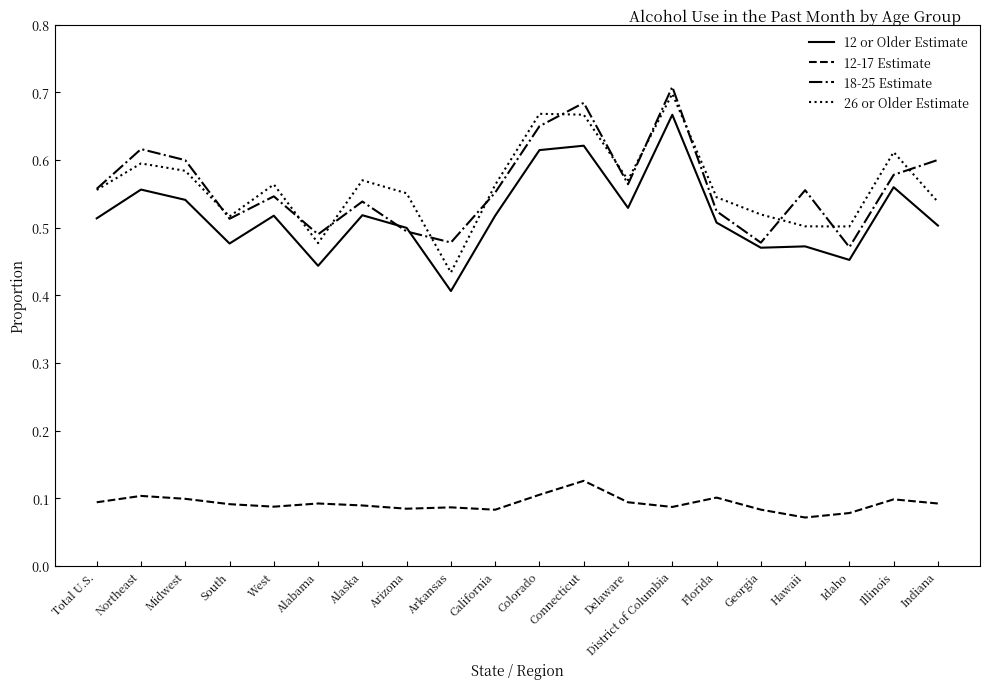

Where is 12 or Older Estimate nearest to the value 0?

Arkansas